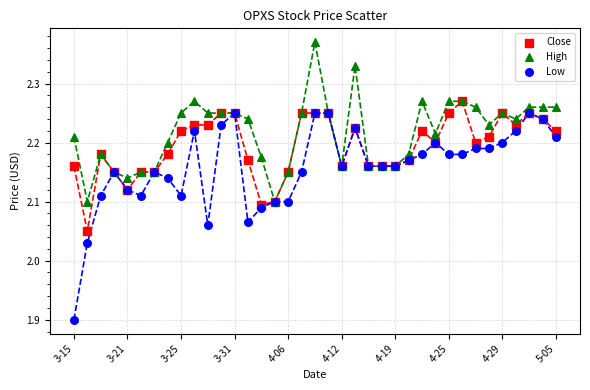

Which series reaches the minimum Y coordinate?

Low